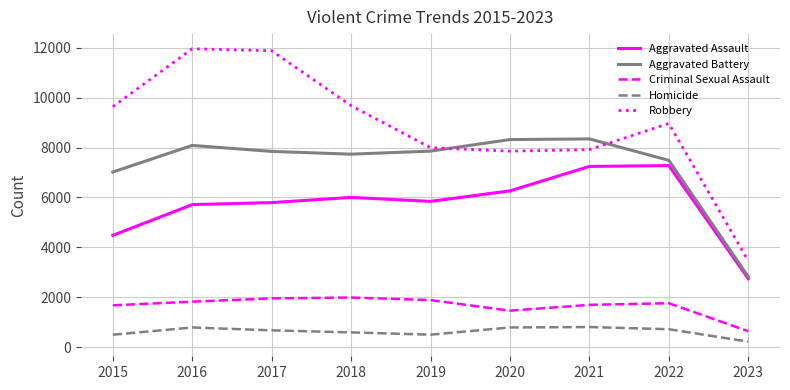

List the series in order of their peak value, highest first.

Robbery, Aggravated Battery, Aggravated Assault, Criminal Sexual Assault, Homicide